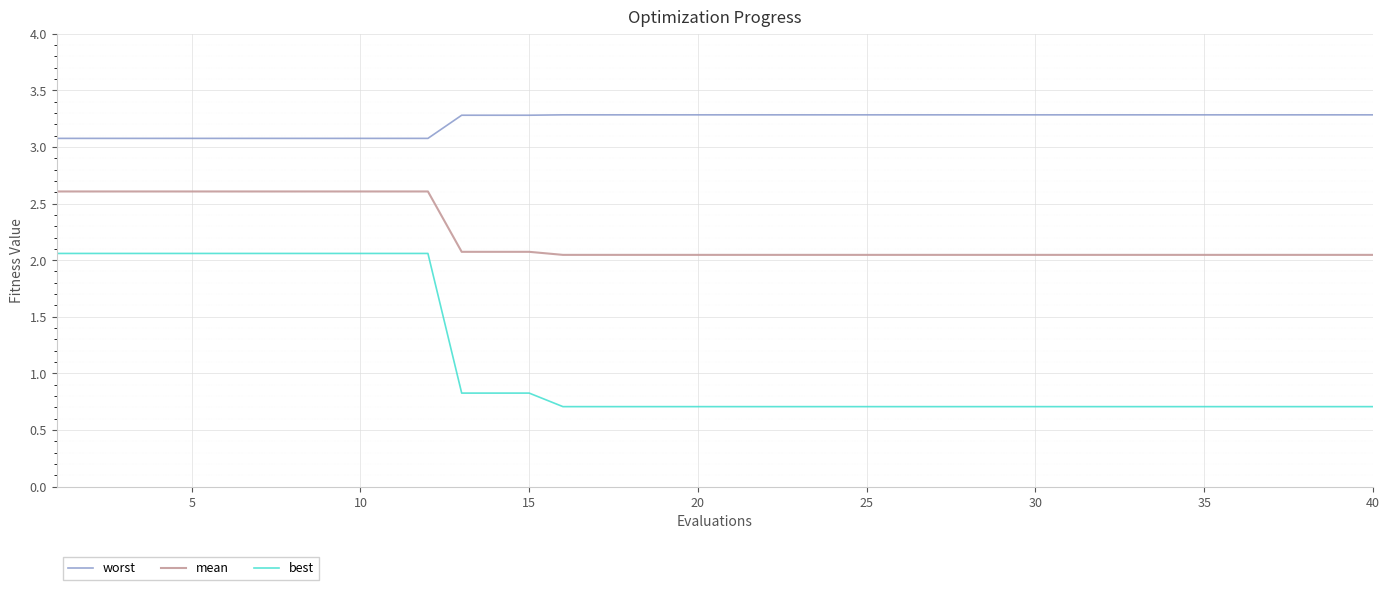

True or false: worst and mean cross at least once.

False